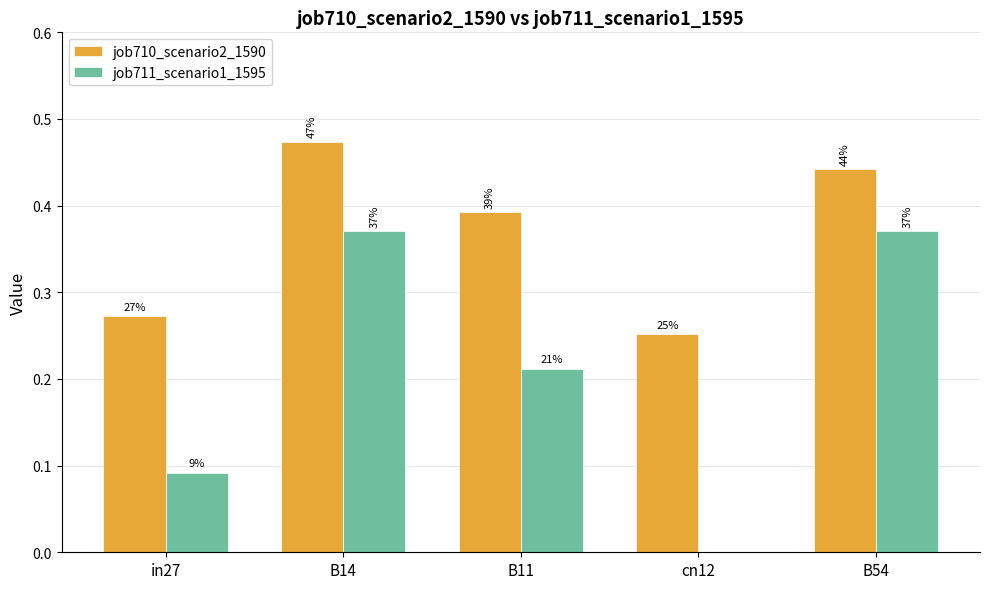

What is the difference between the second highest and second lowest values in the job711_scenario1_1595 series?

0.3